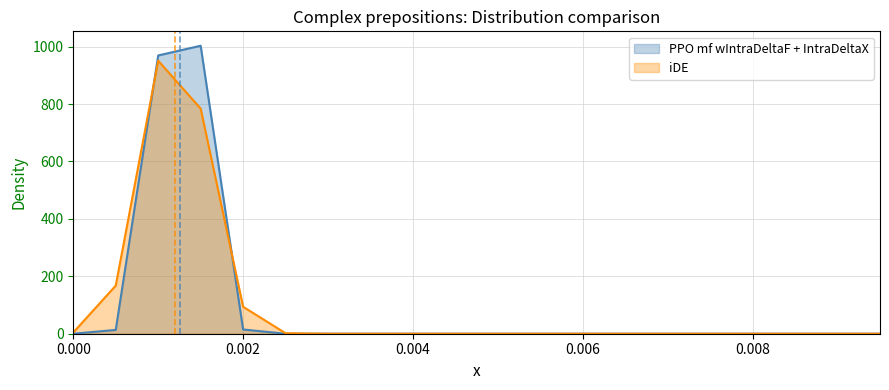

What is the difference between the Series 1 values at 0.004 and 0.001?

969.1